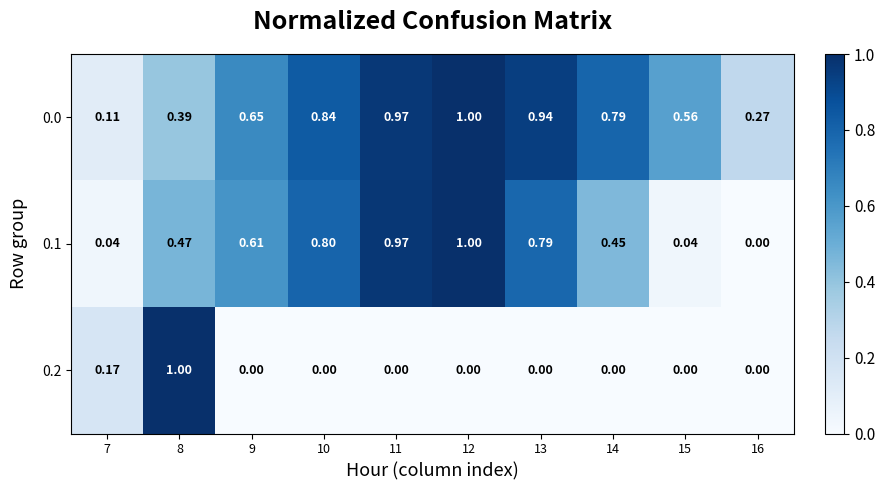

Is the value of 0.0 at 11 greater than the value of 0.2 at 16?

Yes